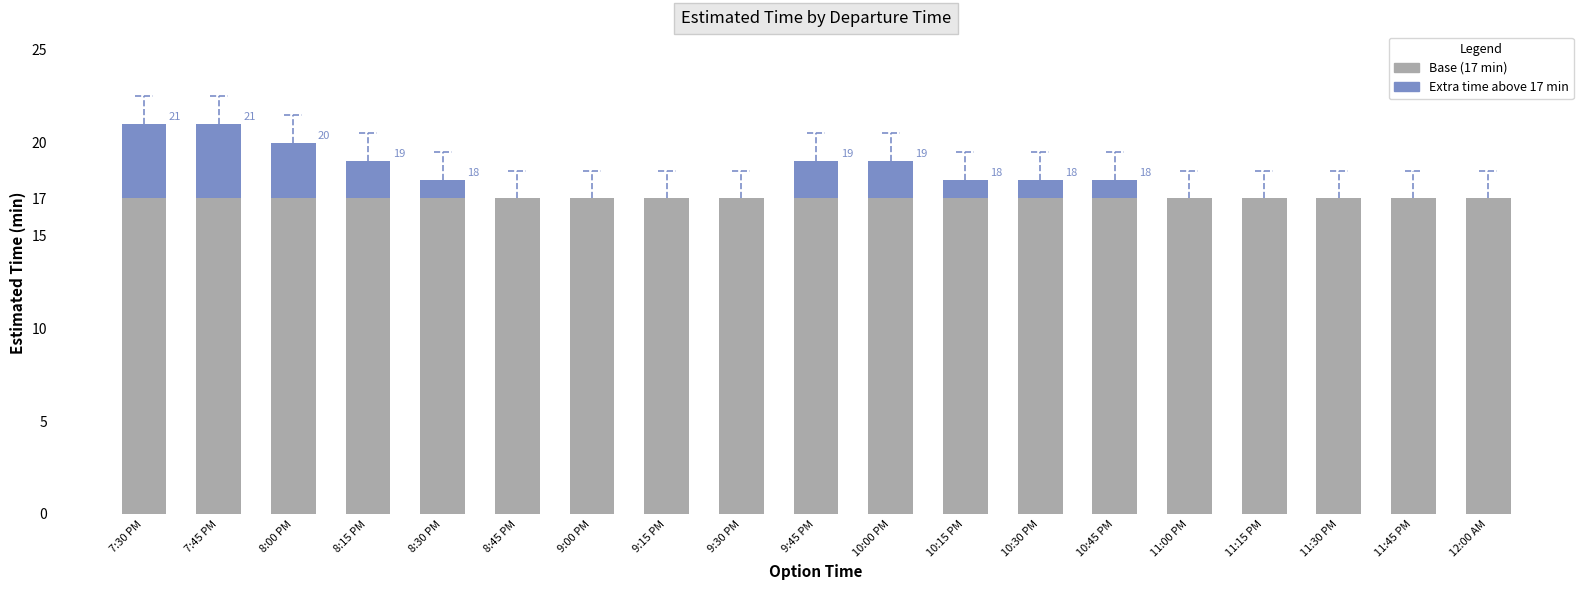

Are the bars horizontal?

No